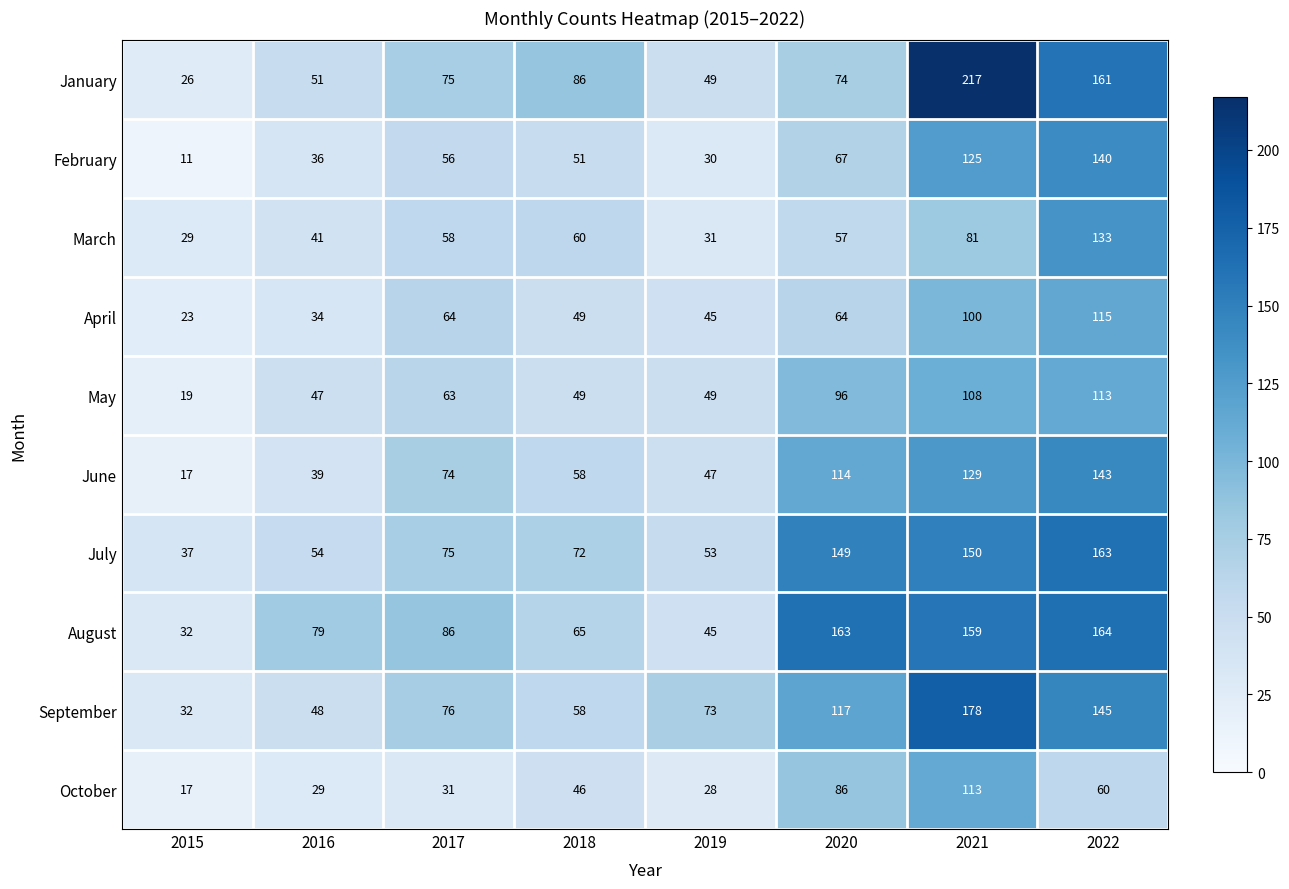

Which series has the largest total across all categories?

August